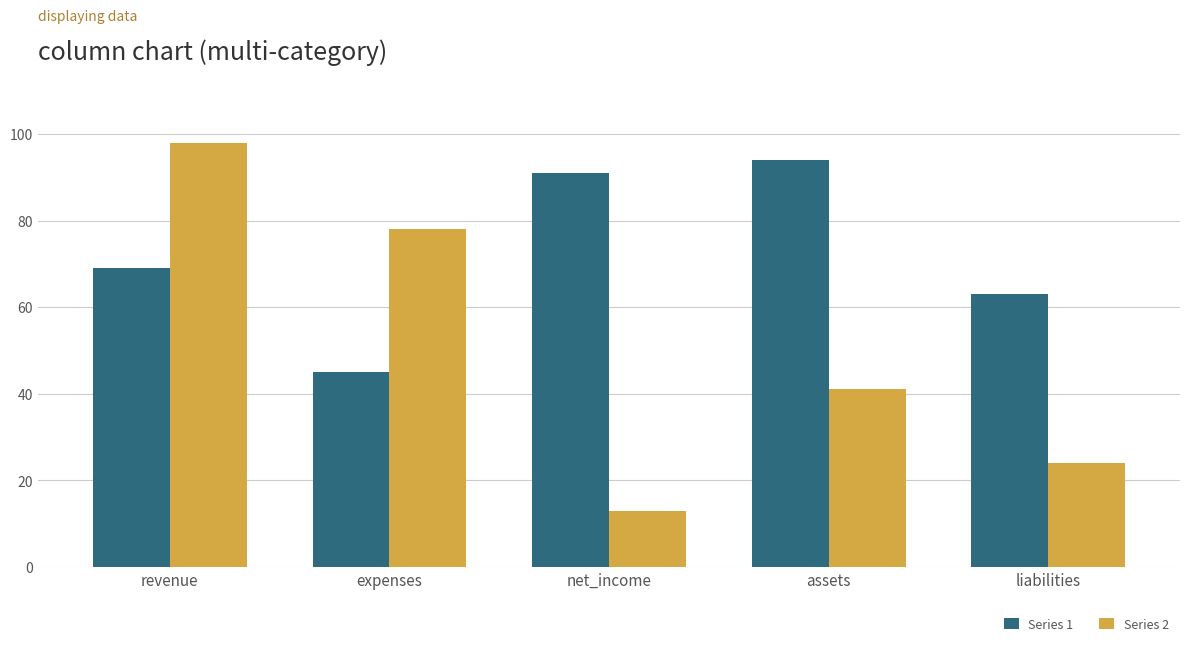

Rank the series by their average value, from highest to lowest.

Series 1, Series 2